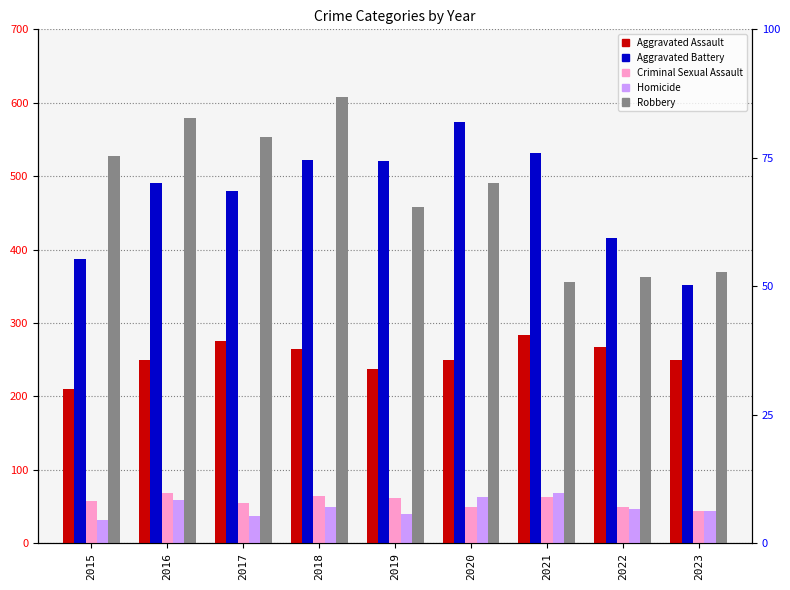

Is it true that Homicide equals 37 at 2017?

True